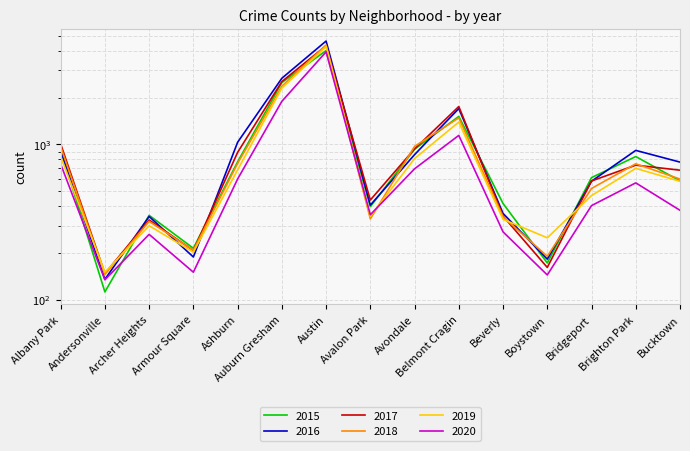

True or false: 2015 and 2017 cross at least once.

True